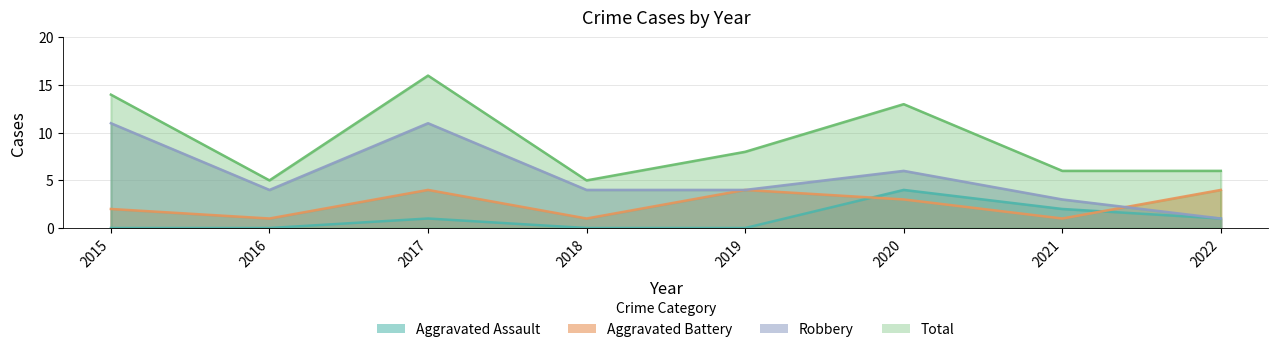

Between 2021 and 2022, which series saw the biggest shift?

Aggravated Battery